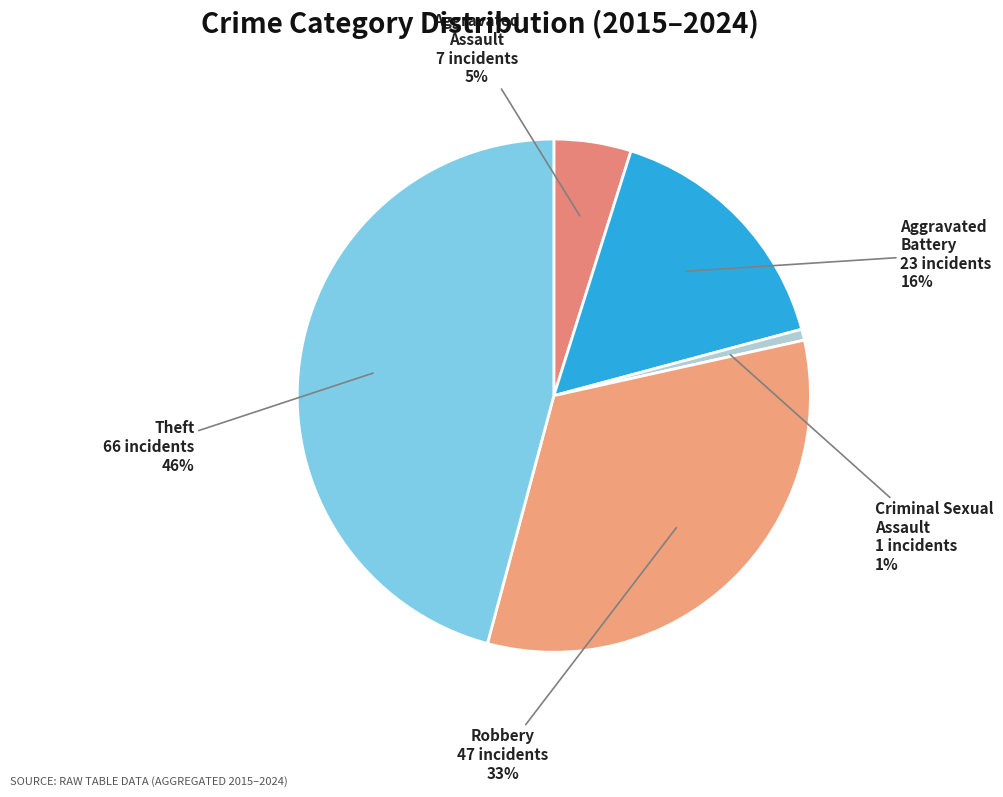

To the nearest percent, what is the average slice percentage?

20%